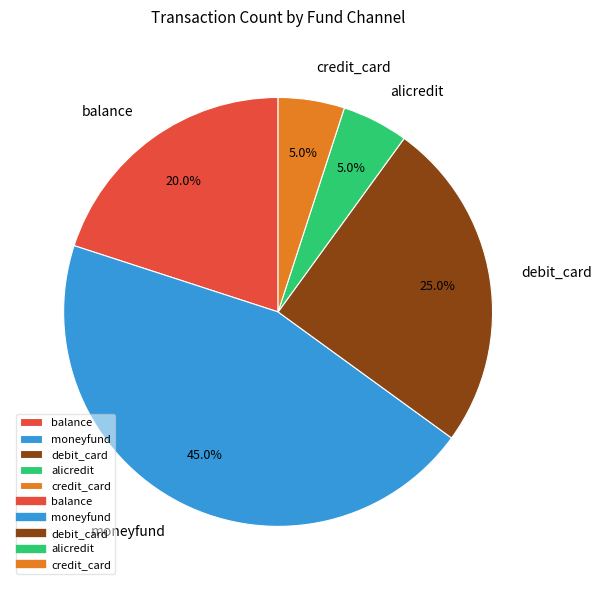

What percentage is the credit_card slice, to the nearest percent?

5%